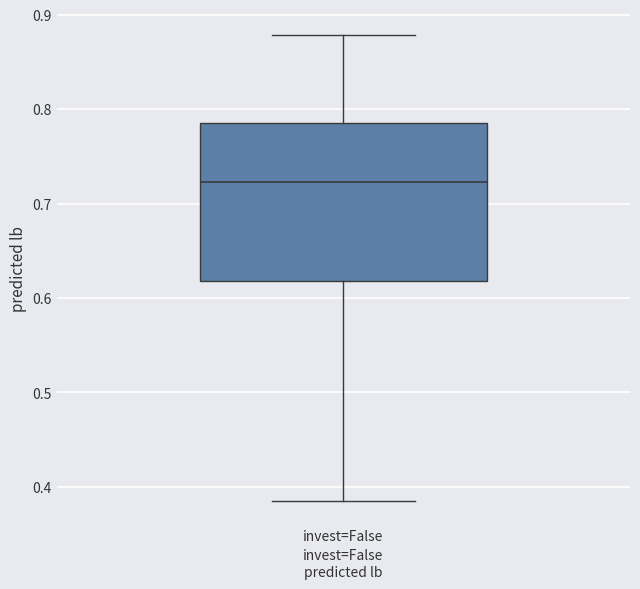

Transcribe this box plot: give where the median line is, the range the box spans, and where the two whiskers end, as read against the y-axis. The values are not printed on the chart, so give them approximately, as read against the axis.

median 0.72, box 0.62 to 0.78, whiskers 0.38 to 0.88